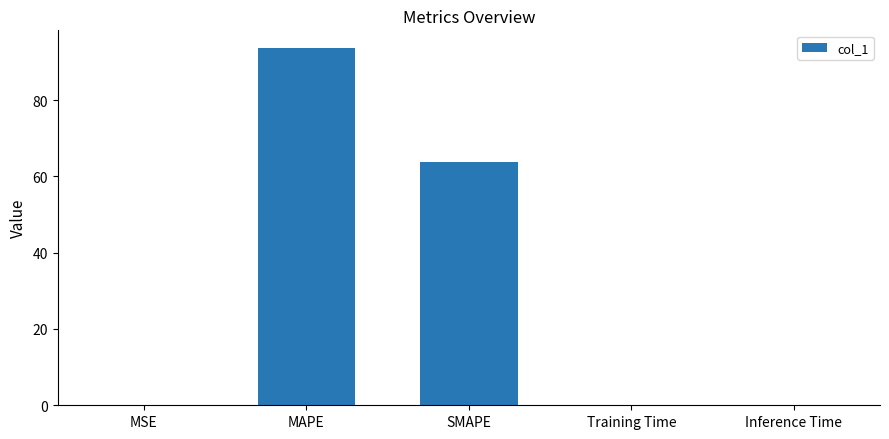

Which has a higher value, Training Time or MAPE?

MAPE